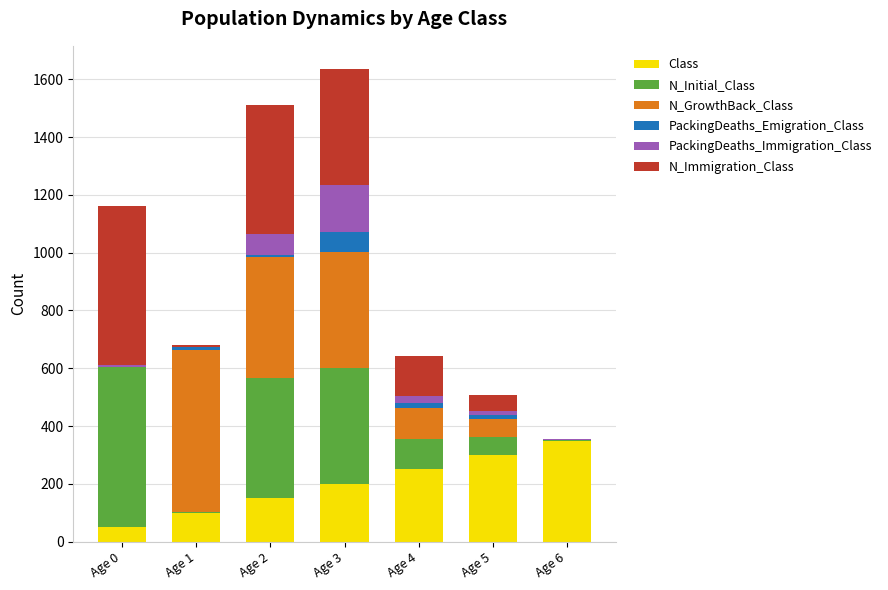

Which category has the highest value in the Class series?

Age 6